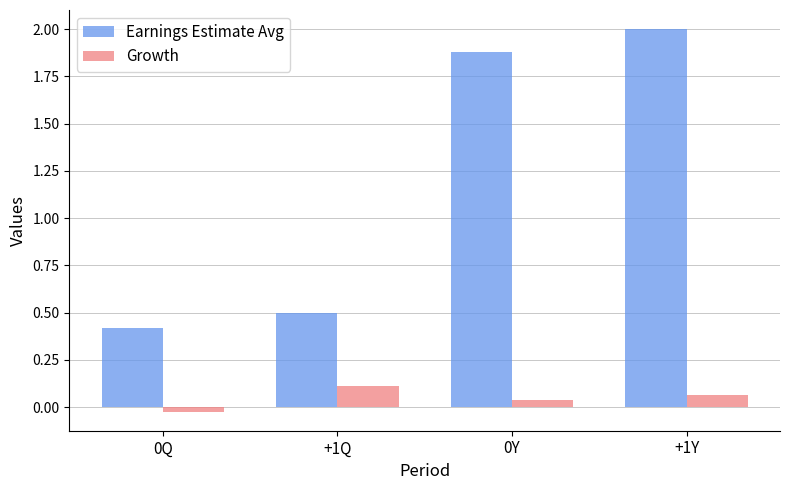

Rank the series at +1Q from lowest to highest value.

Growth, Earnings Estimate Avg